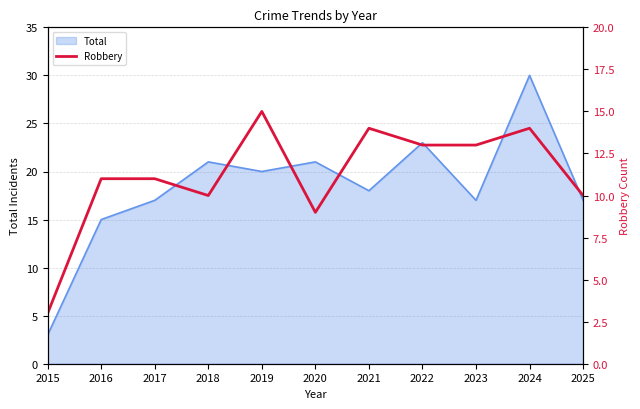

The chart shows a value of 19 at 2022. True or false?

False